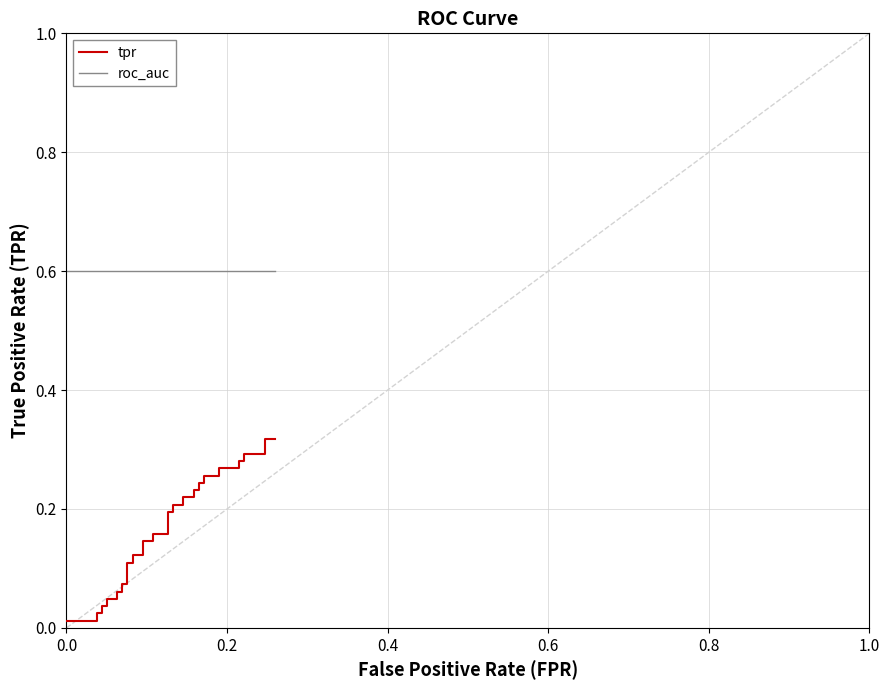

Which series has the widest spread of values?

tpr